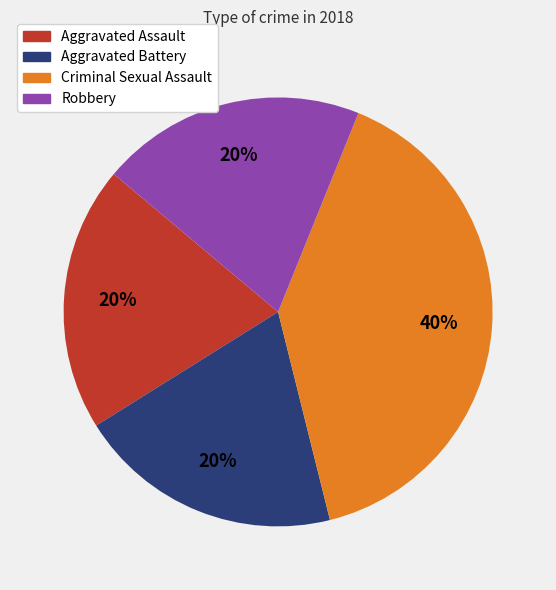

What is the largest slice in the pie chart?

Criminal Sexual Assault